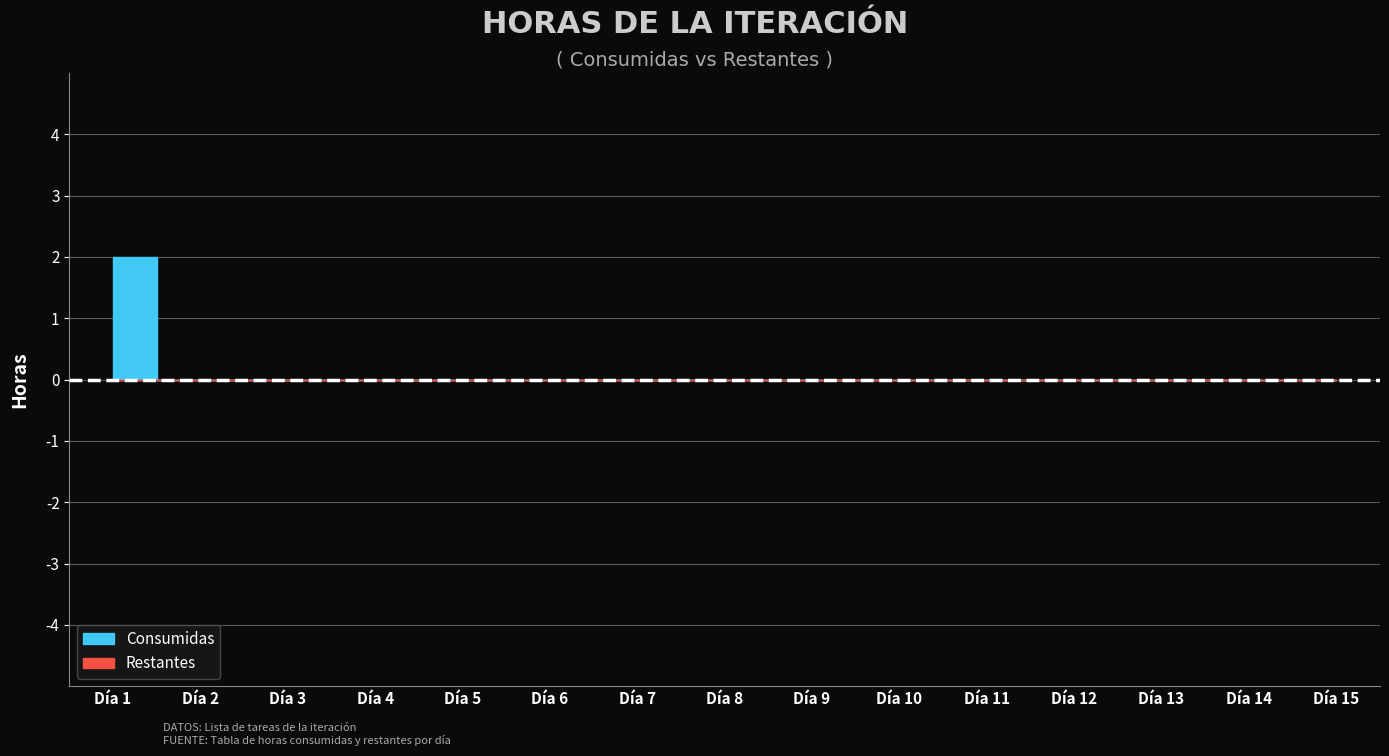

Where is Consumed nearest to the value 1?

Día 1